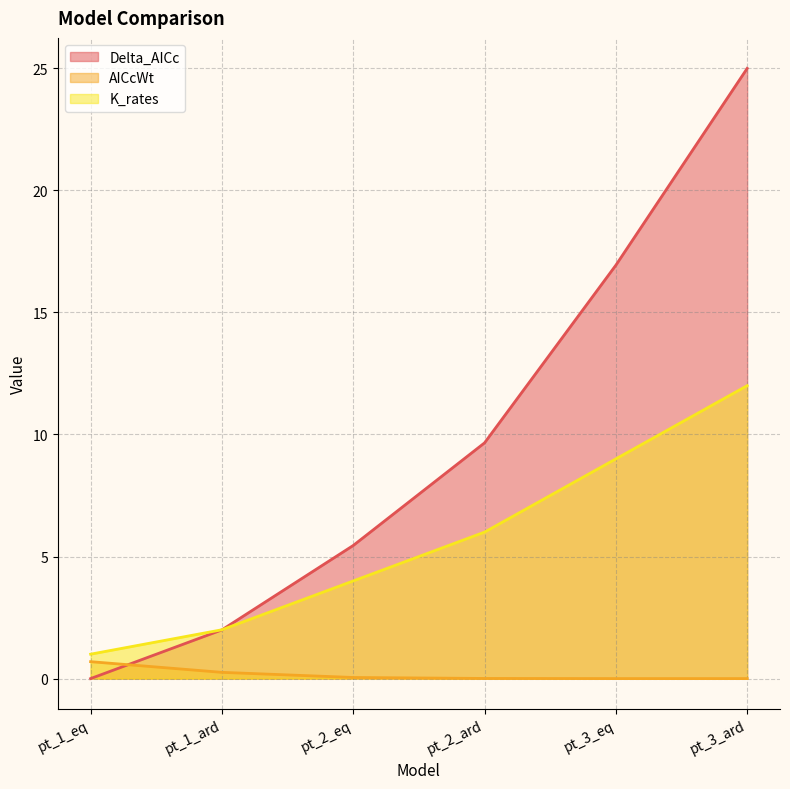

What is the difference between the highest and lowest values at pt_1_ard?

1.7